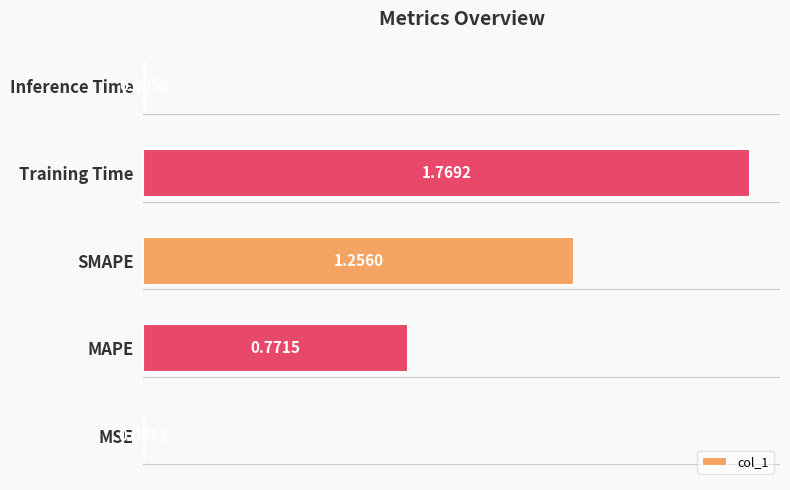

What is the sum of all values?

3.8